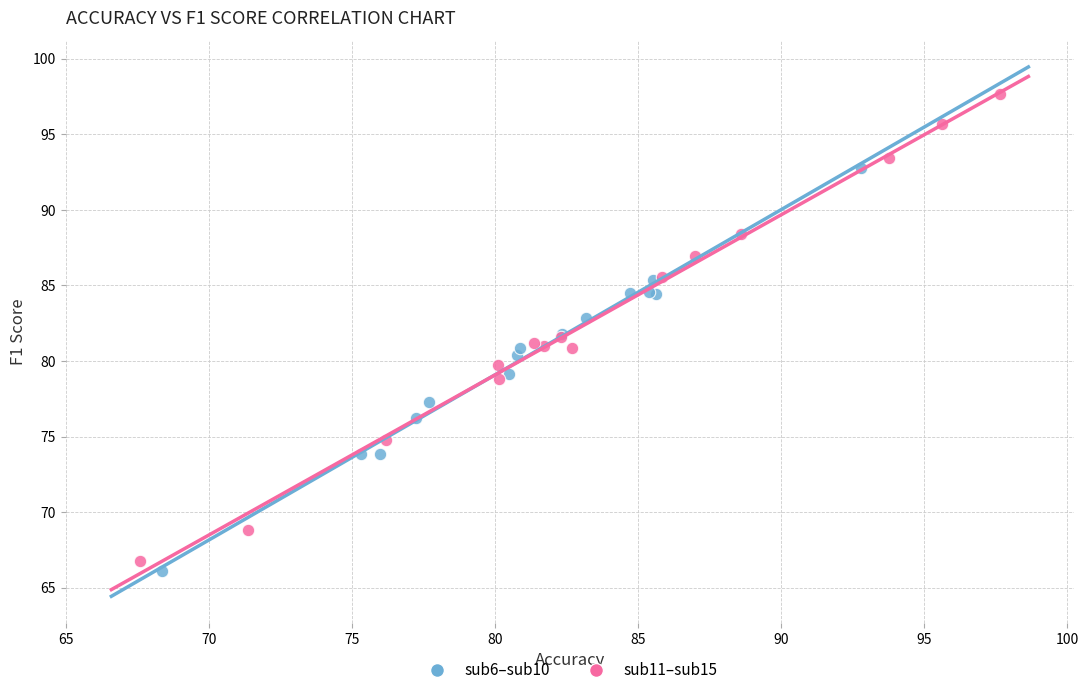

Which series has the largest Y range (max minus min)?

sub11–sub15